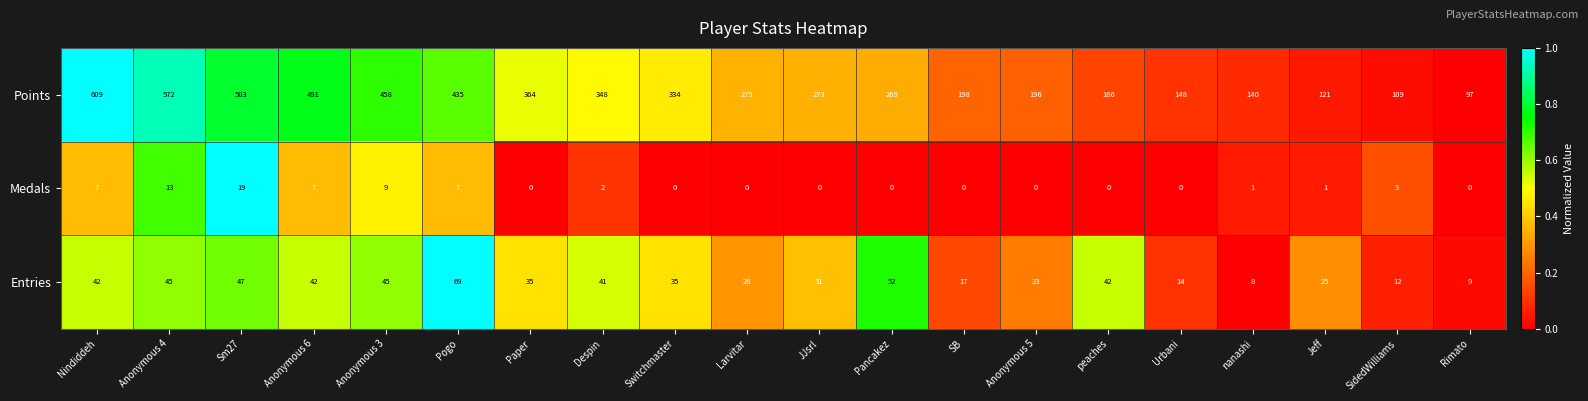

At which category does the chart reach its peak across all series?

Nindiddeh